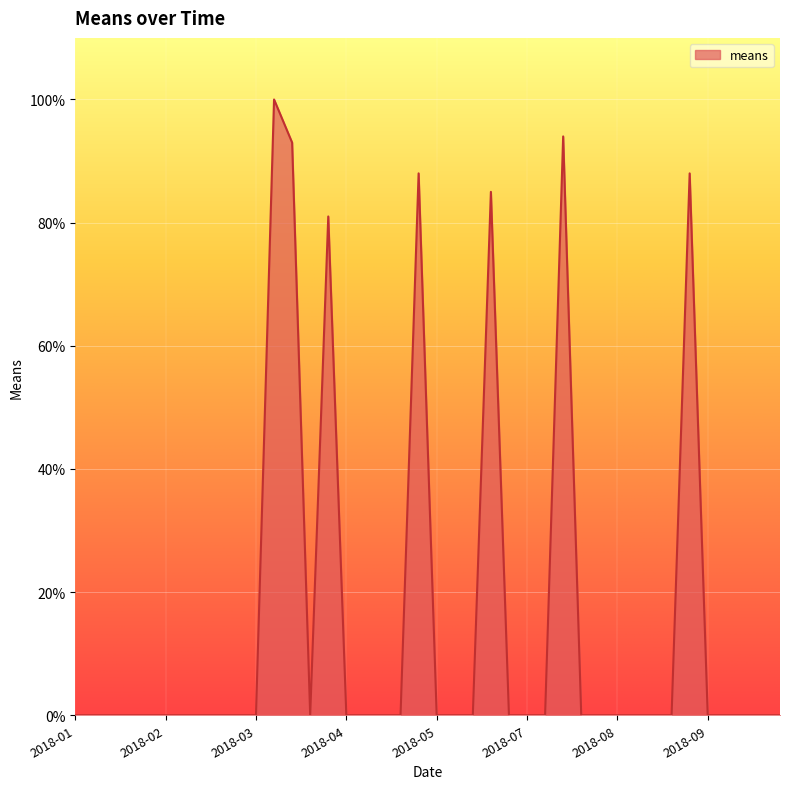

What is the difference between the maximum and minimum values?

100